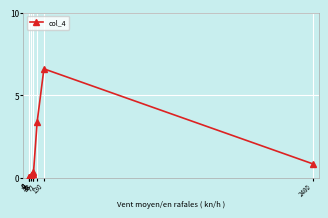

What is the change in value from 16 to 33?

+0.2